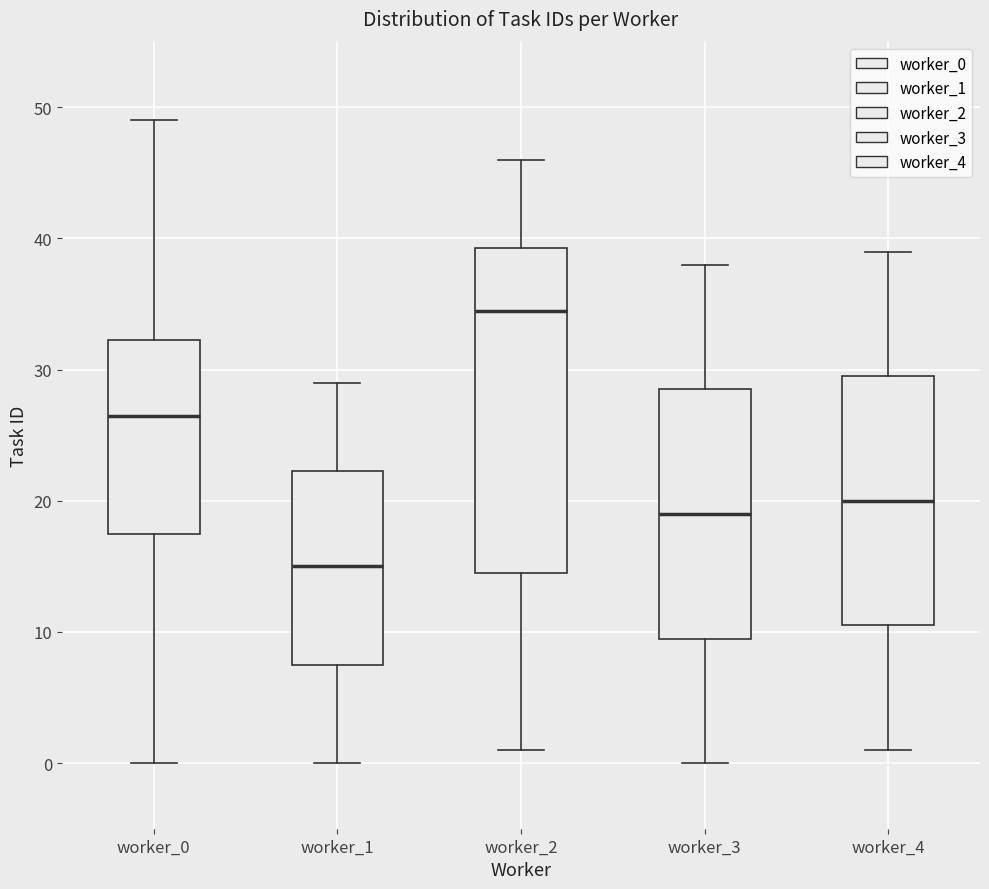

Where does the median line of the box for worker_1 sit on the y-axis? The values are not printed on the chart, so give them approximately, as read against the axis.

15